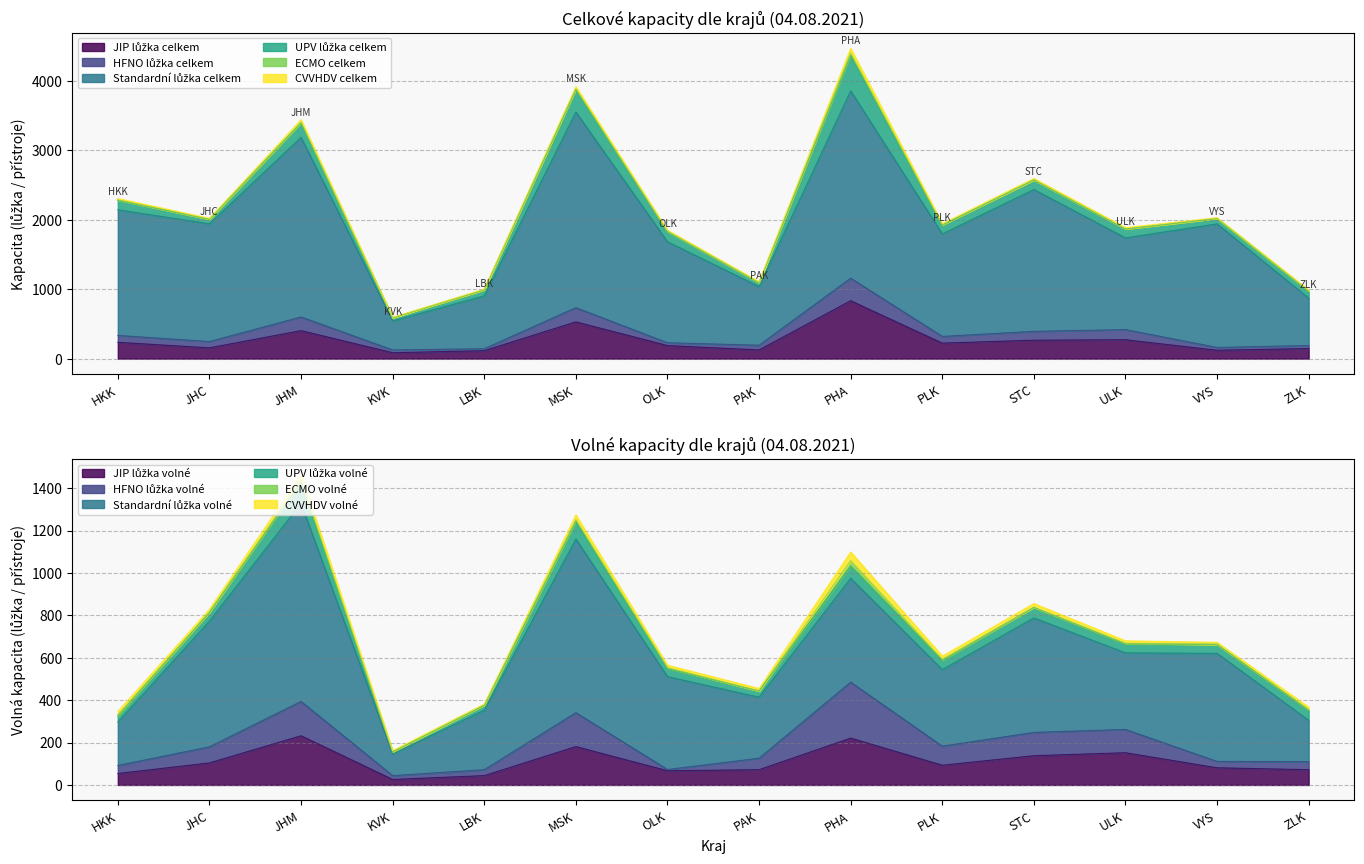

What is the total value across all series at HKK?

2711